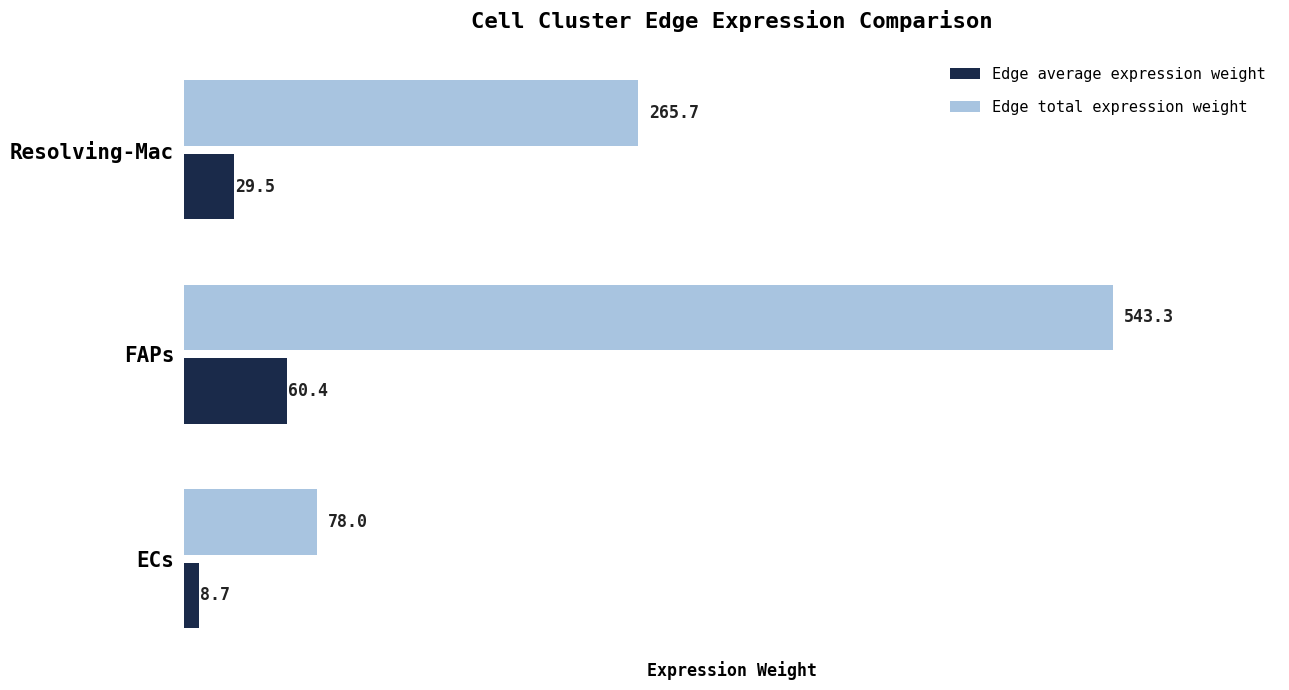

Where is Edge total expression weight nearest to the value 310?

Resolving-Mac